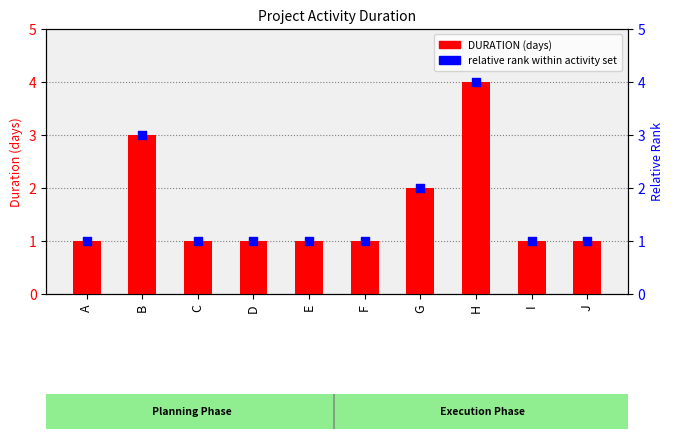

Which series has the largest total across all categories?

DURATION